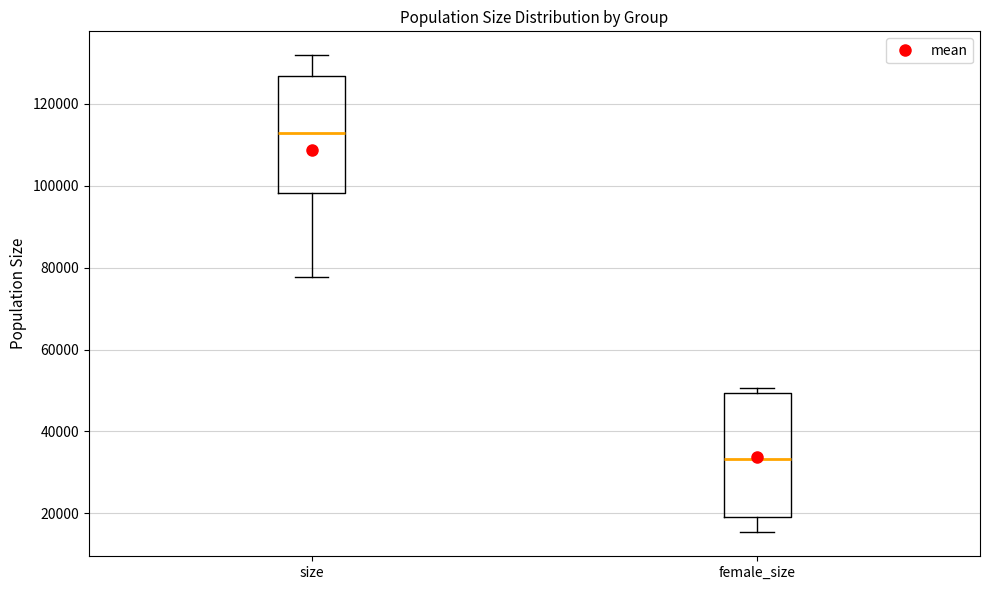

Where does the median line of the box for size sit on the y-axis? The values are not printed on the chart, so give them approximately, as read against the axis.

112000